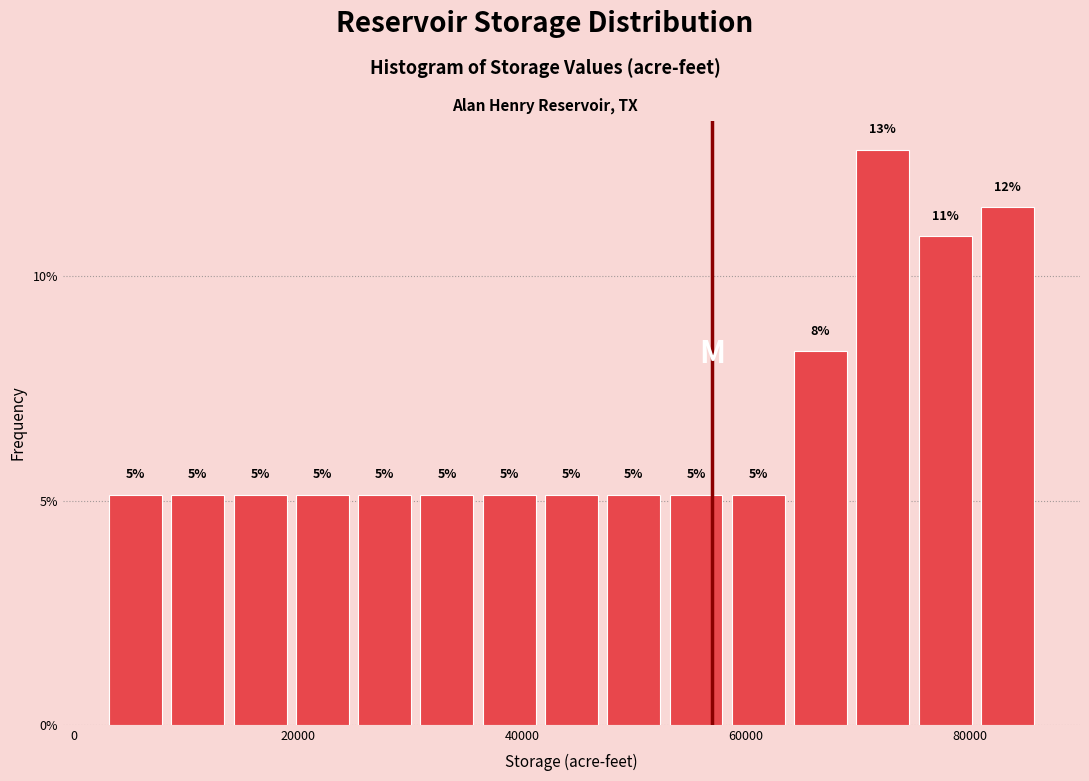

Read against the x-axis, roughly where is the centre of the tallest bar?

72000